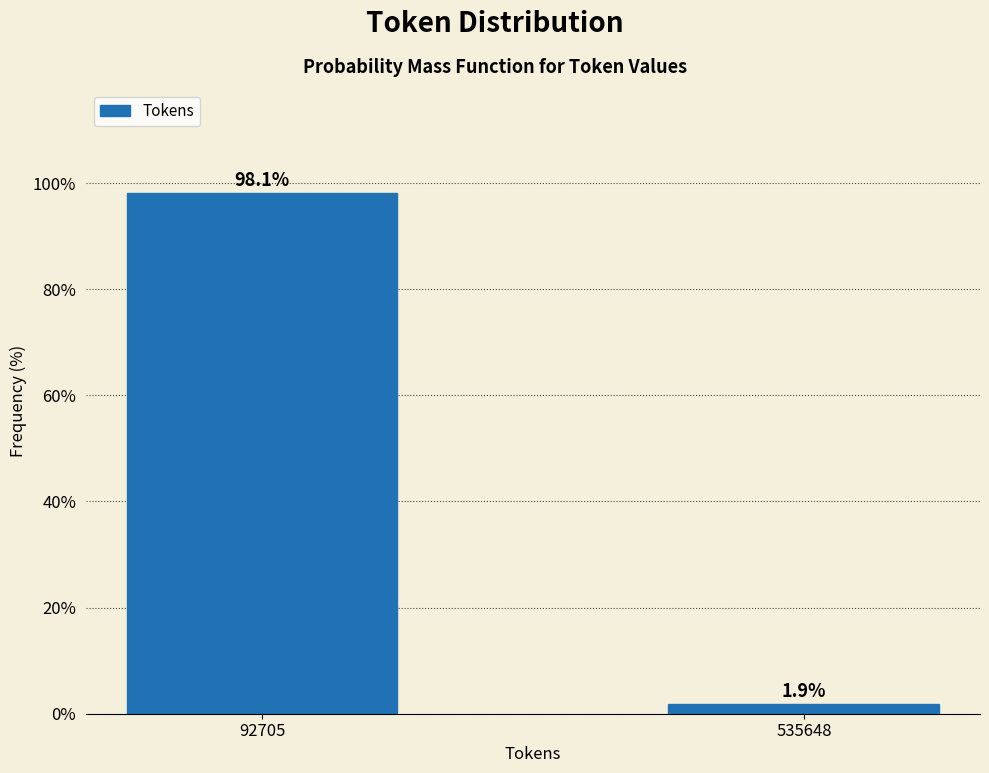

Reading left to right, list all the values displayed in this chart.

98.1	1.9